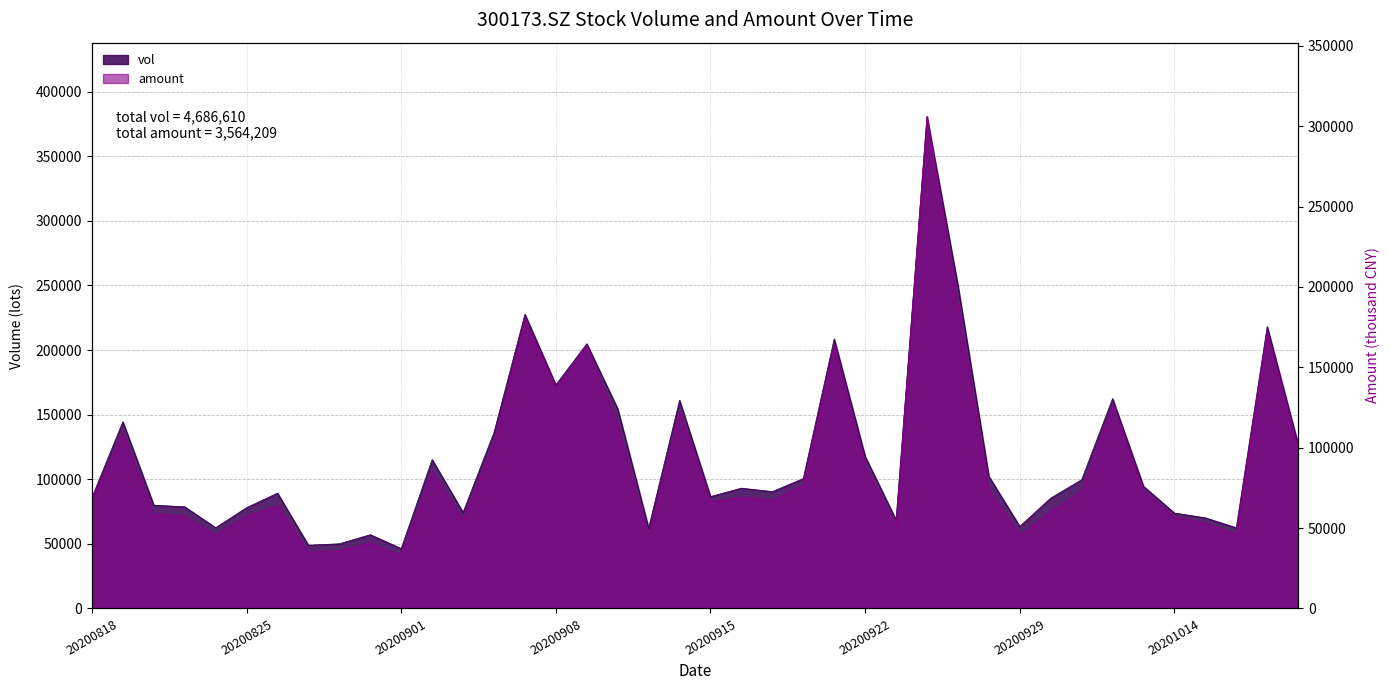

Which series has the largest total across all categories?

vol